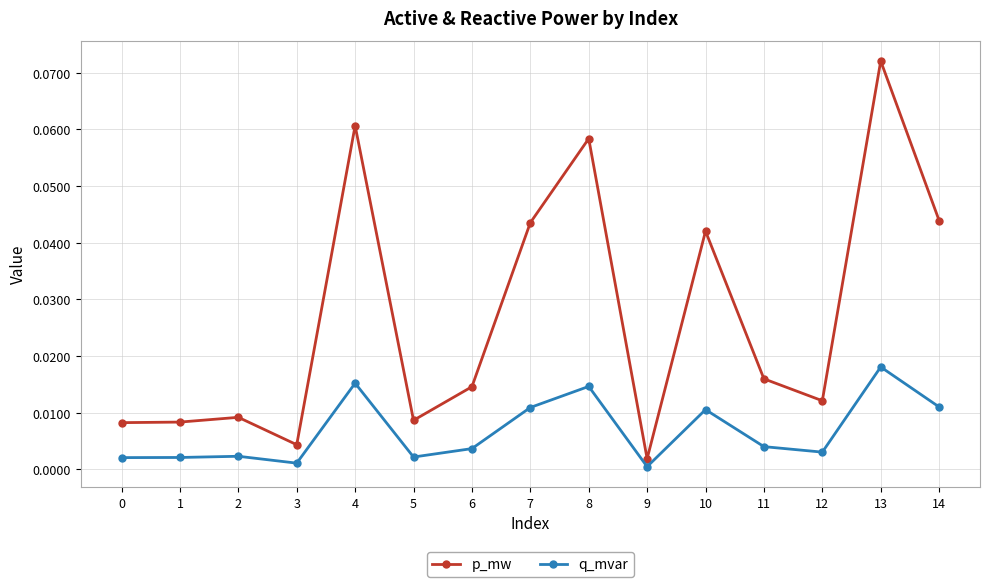

Does the chart display data point markers on the line(s)?

Yes